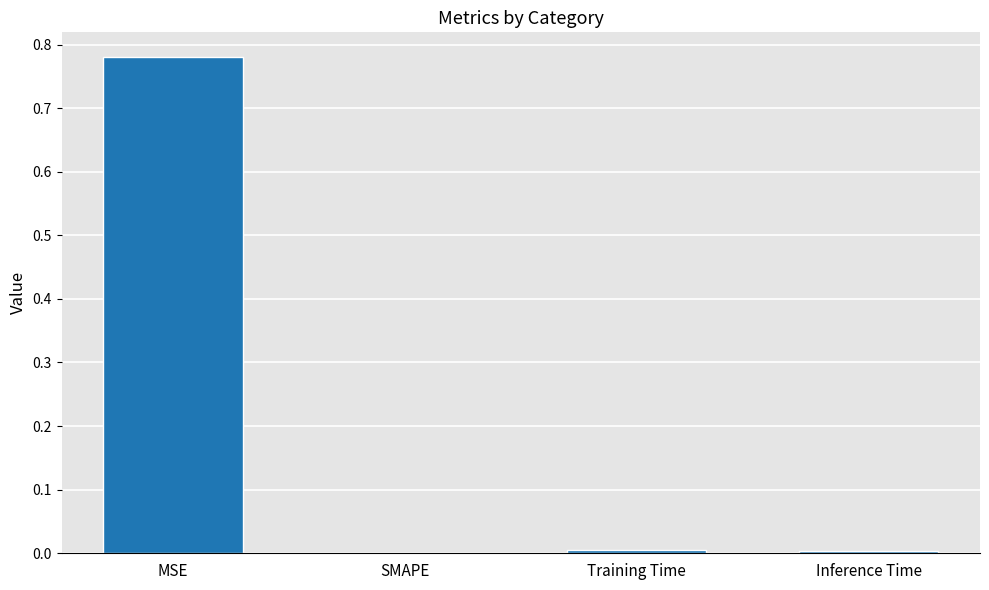

The chart shows a value of 0.0 at Inference Time. True or false?

True